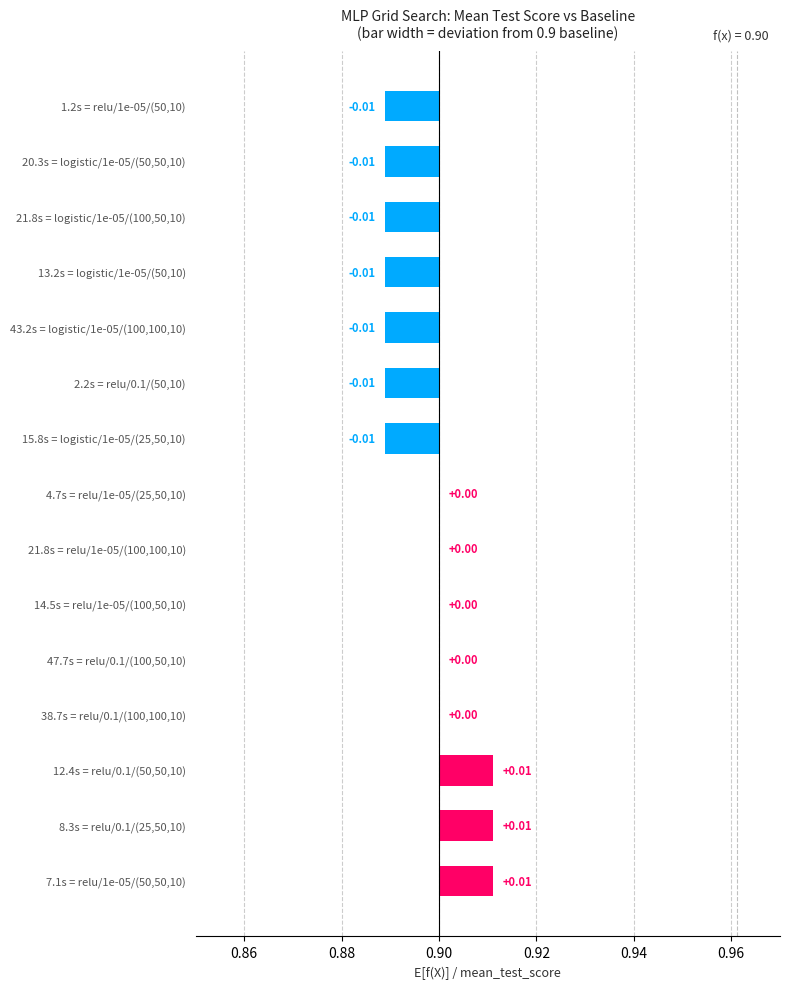

True or false: the data shows -0.0 at 4.7s = relu/1e-05/(25,50,10).

False